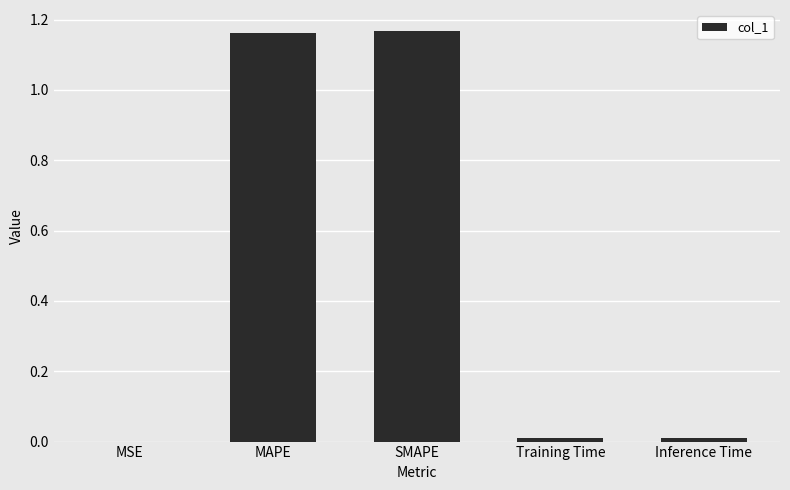

True or false: the data shows 0.0 at MSE.

True